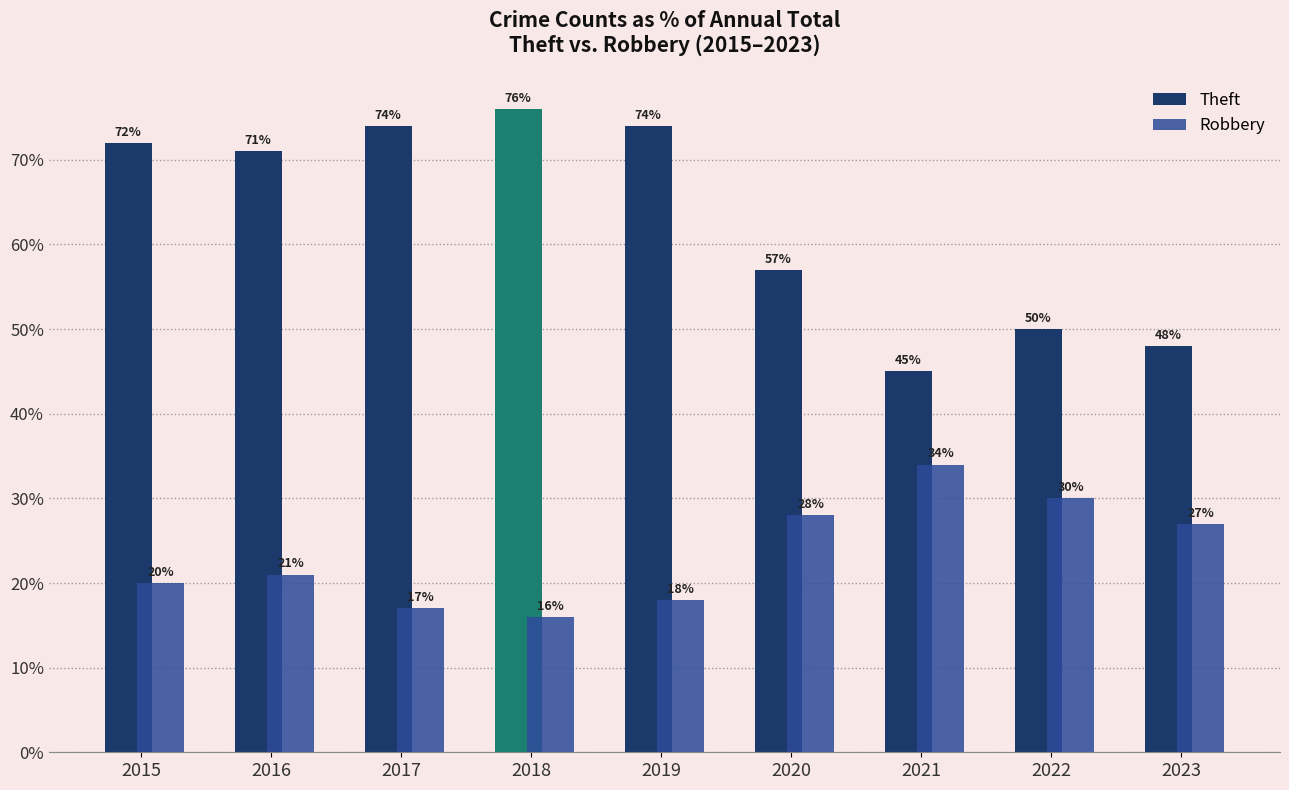

What is the sum of all Robbery values?

211